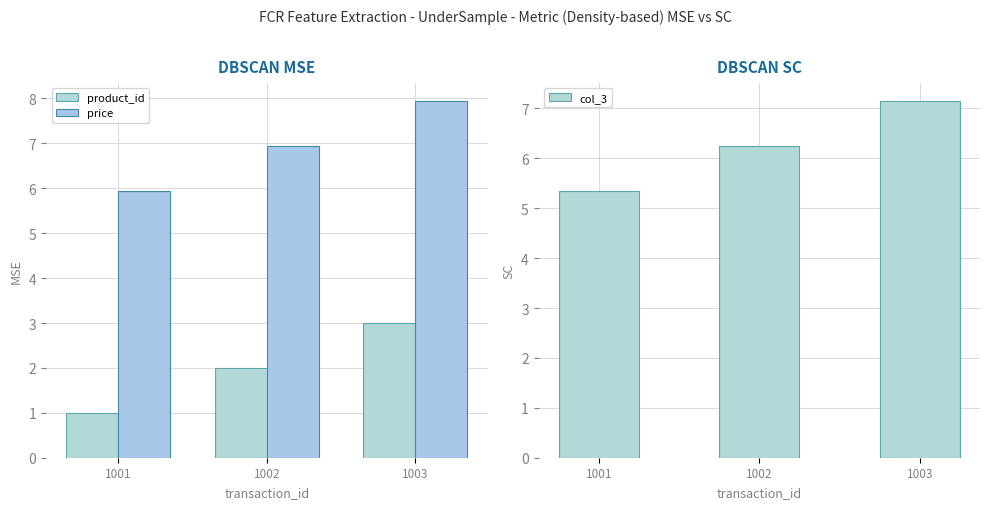

Read the price value at 1001.

6.0